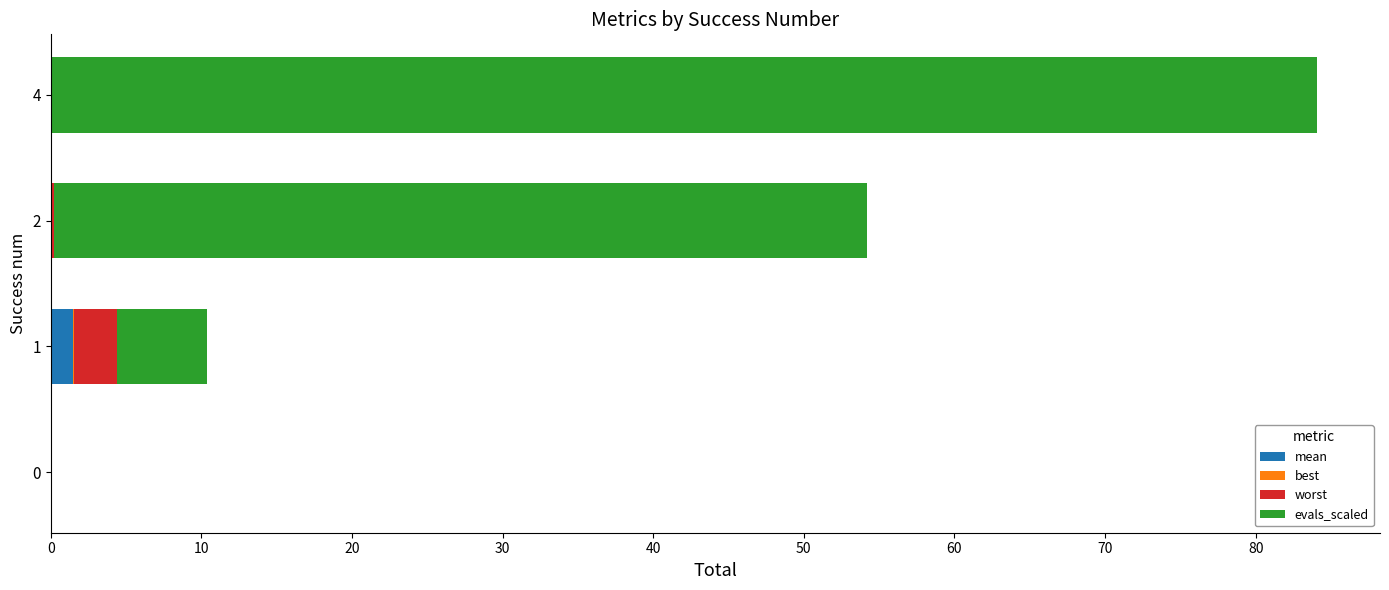

At which category is the sum across all series the highest?

4